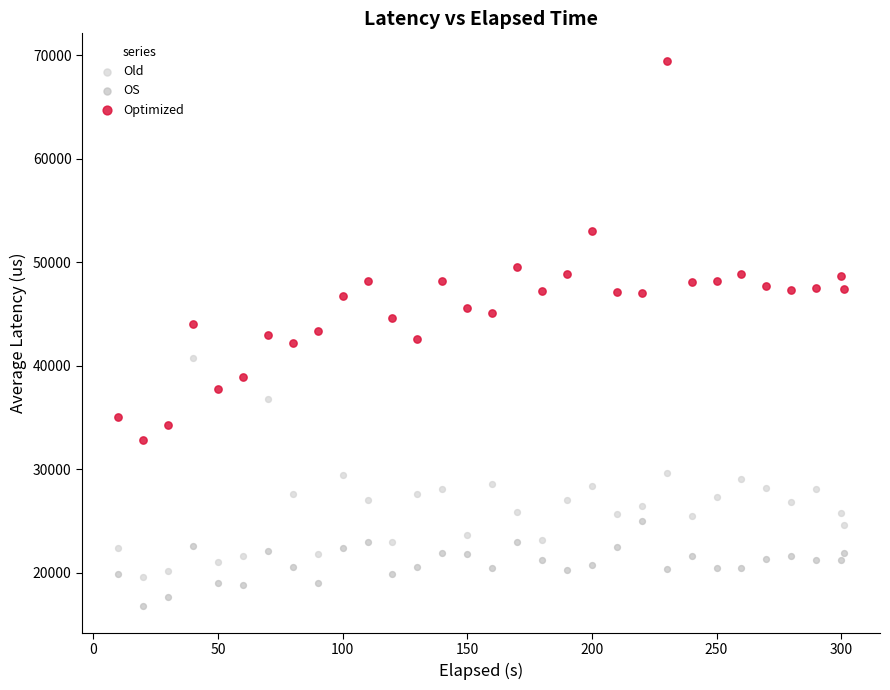

What is the X range (max minus min) for the scatter plot?

291.0